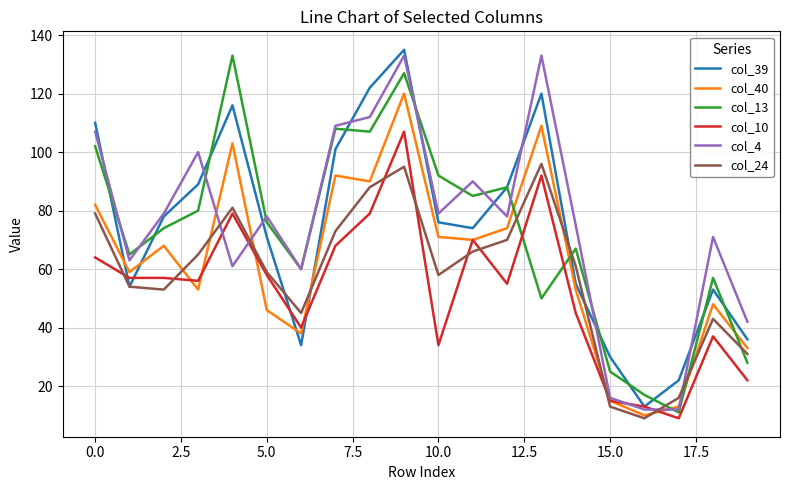

How many lines are shown in the chart?

6